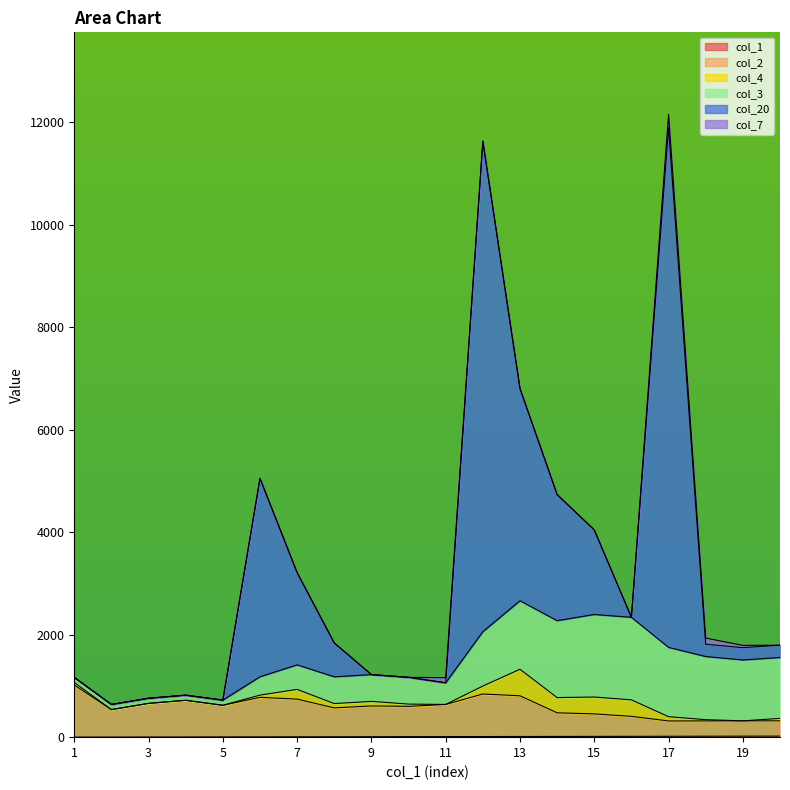

Does the chart display data point markers on the line(s)?

No